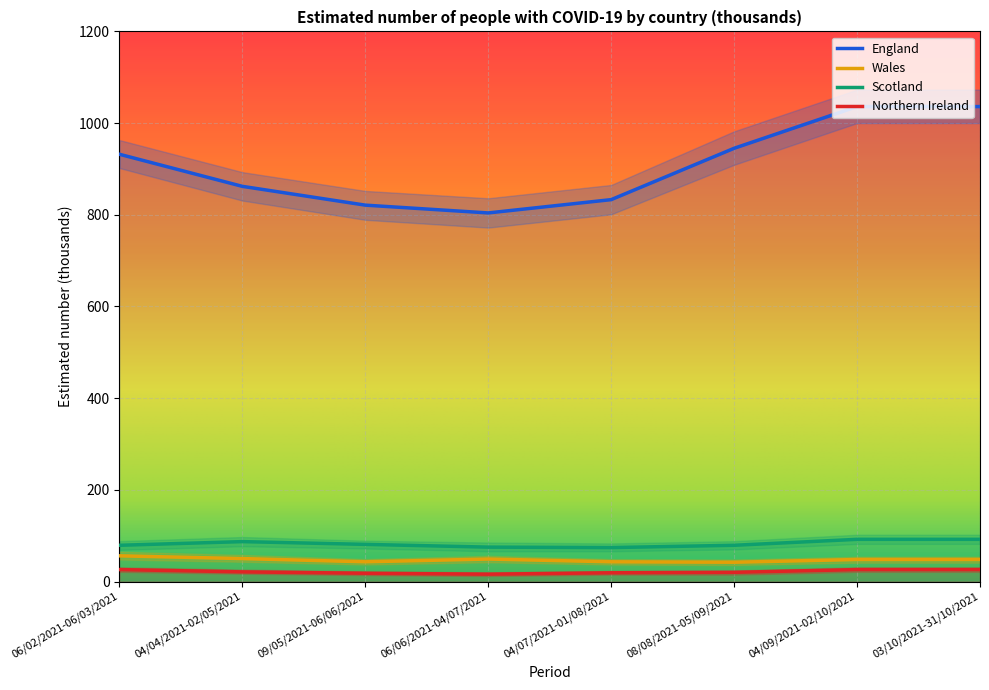

What is the label of the 6th point from the left?

08/08/2021-05/09/2021